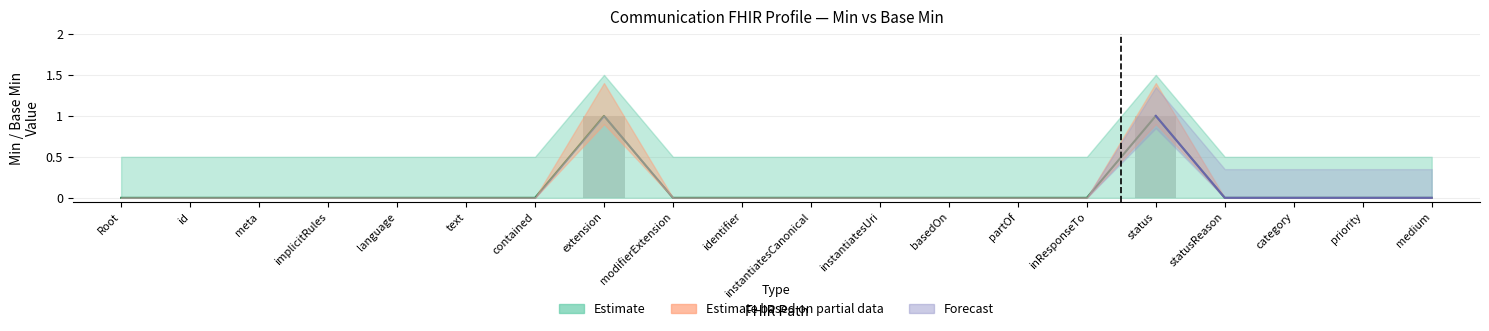

What is the label of the 10th bar from the right?

Communication.instantiatesCanonical